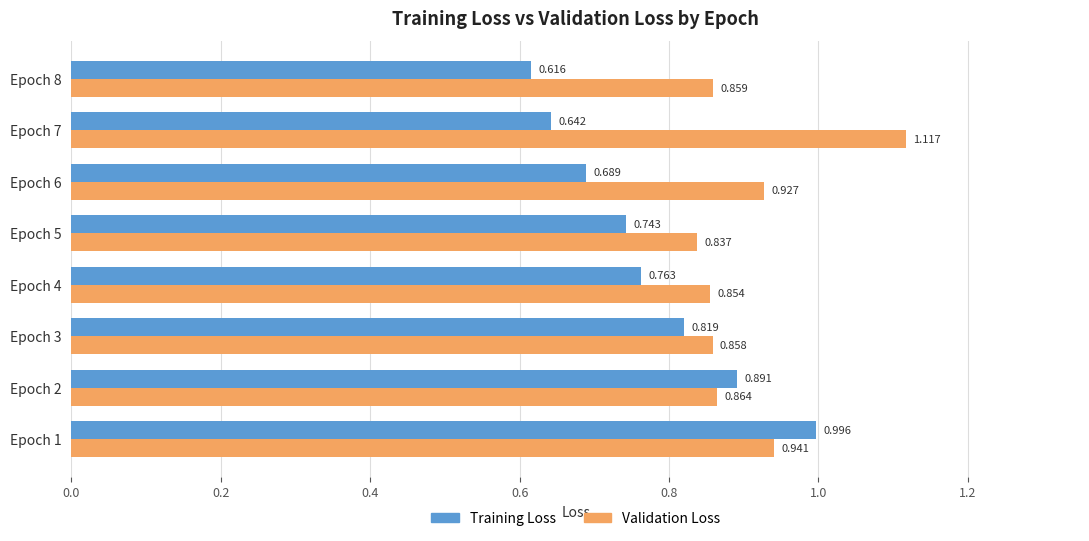

Rank the series by their maximum value, from highest to lowest.

Validation Loss, Training Loss